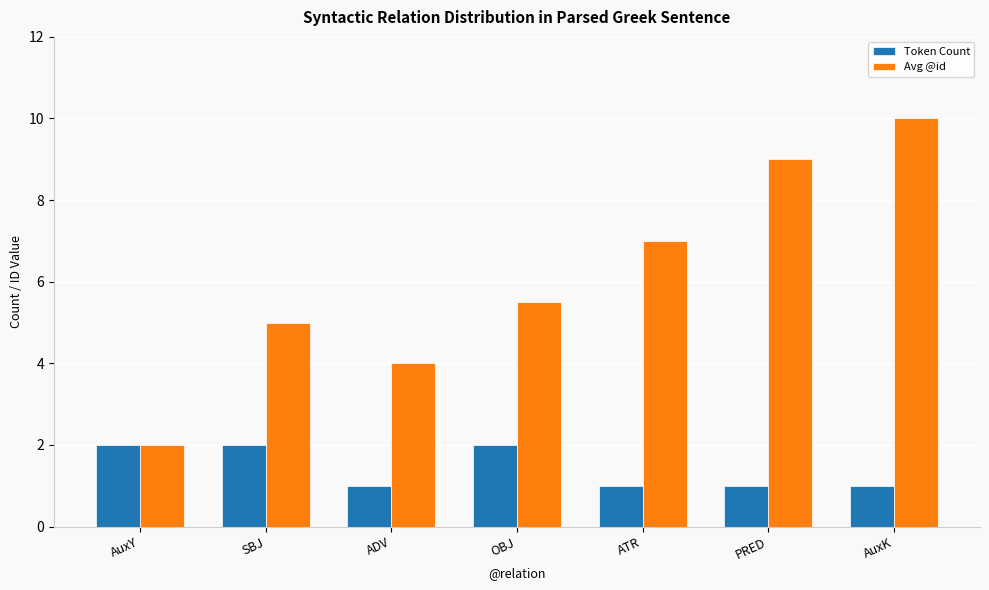

Does the chart contain stacked bars?

No